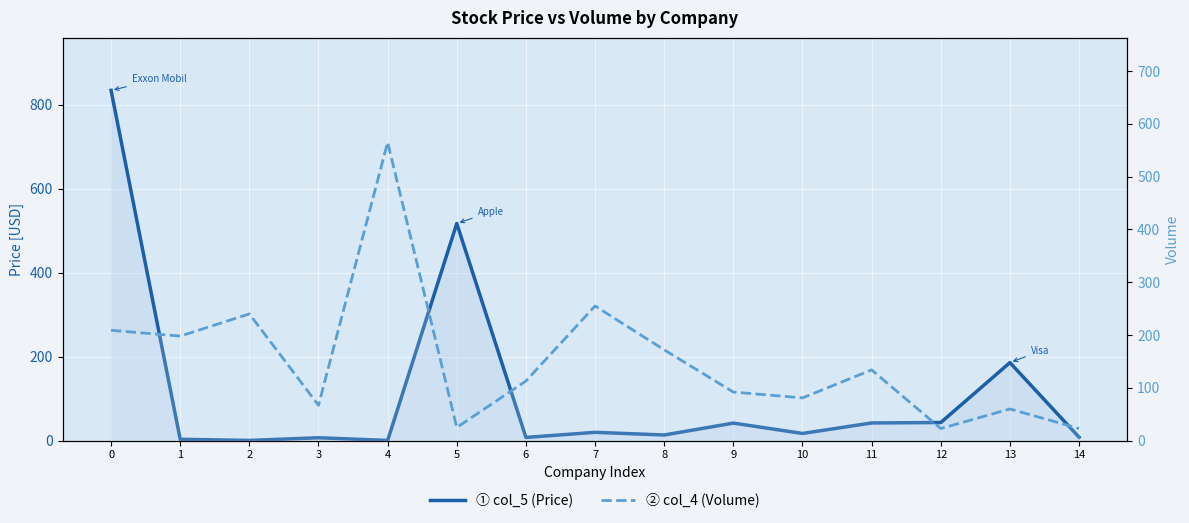

Reading left to right, transcribe all the data shown in this chart.

col_5 (Price): 0=834.6	1=3.3	2=0.6	3=6.9	4=0.5	5=517.5	6=7.7	7=19.9	8=13.5	9=41.9	10=17.2	11=42.2	12=43.2	13=186.0	14=8.2
col_4 (Volume): 0=209.0	1=198.0	2=240.0	3=67.0	4=565.0	5=25.0	6=113.0	7=255.0	8=172.0	9=92.0	10=81.0	11=134.0	12=23.0	13=60.0	14=23.0